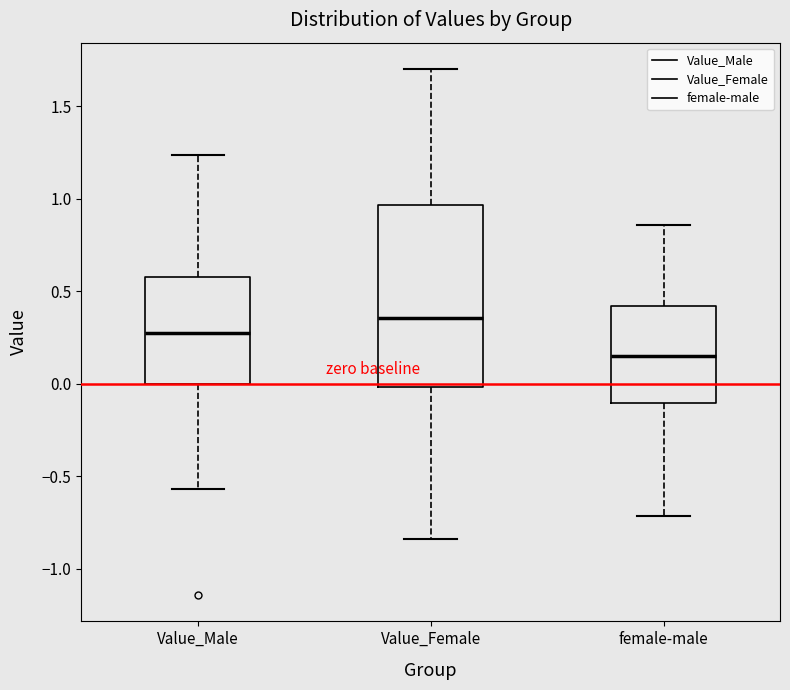

Reading left to right, transcribe this box plot: for each box, give where its median line is, the range the box spans, and where its two whiskers end, as read against the y-axis. The values are not printed on the chart, so give them approximately, as read against the axis.

Value_Male: median 0.30, box 0.00 to 0.60, whiskers -0.55 to 1.25
Value_Female: median 0.35, box 0.00 to 0.95, whiskers -0.85 to 1.70
female-male: median 0.15, box -0.10 to 0.40, whiskers -0.70 to 0.85